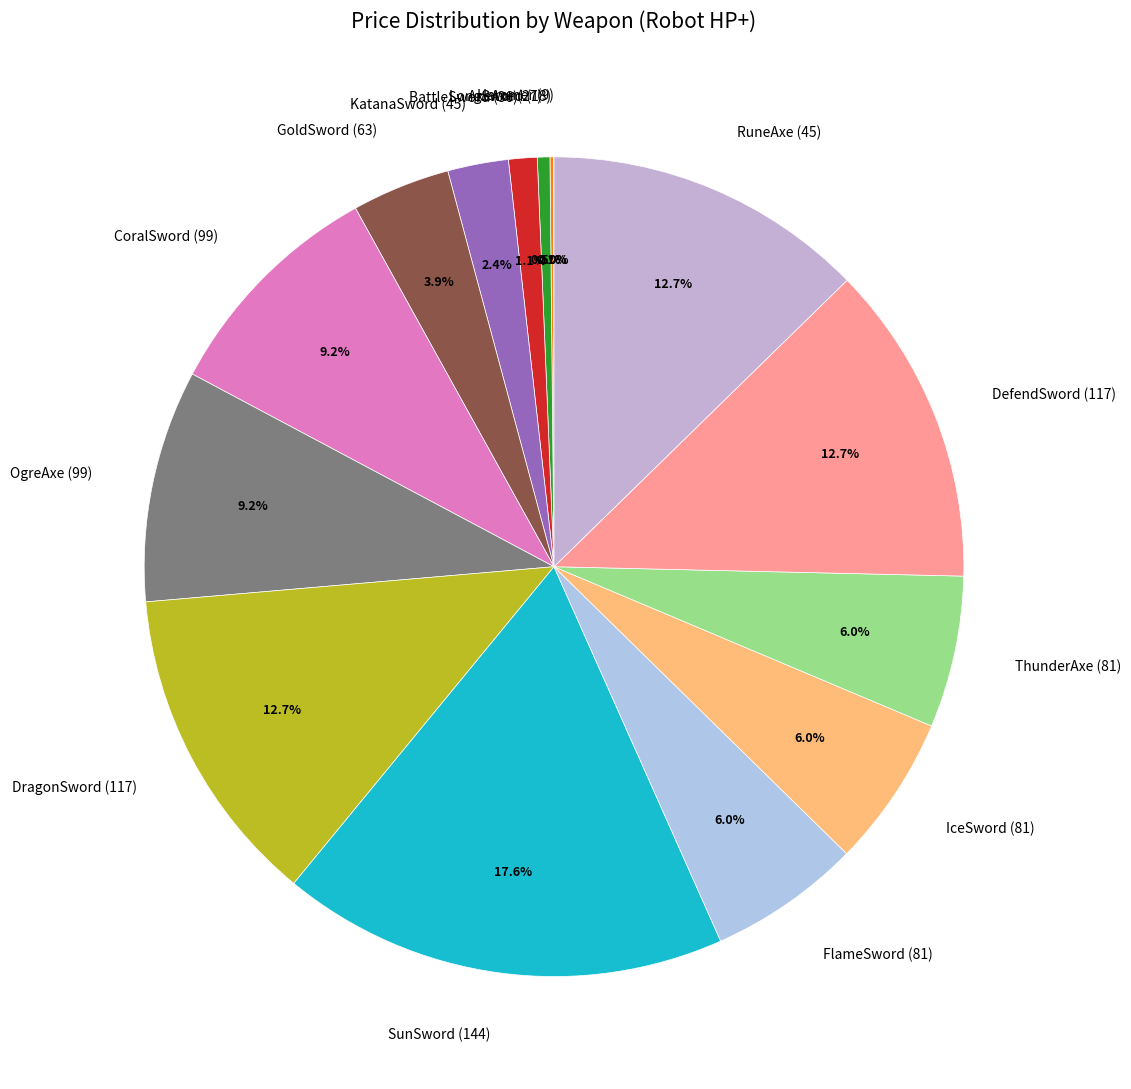

Which has a higher value, GoldSword (63) or ThunderAxe (81)?

ThunderAxe (81)